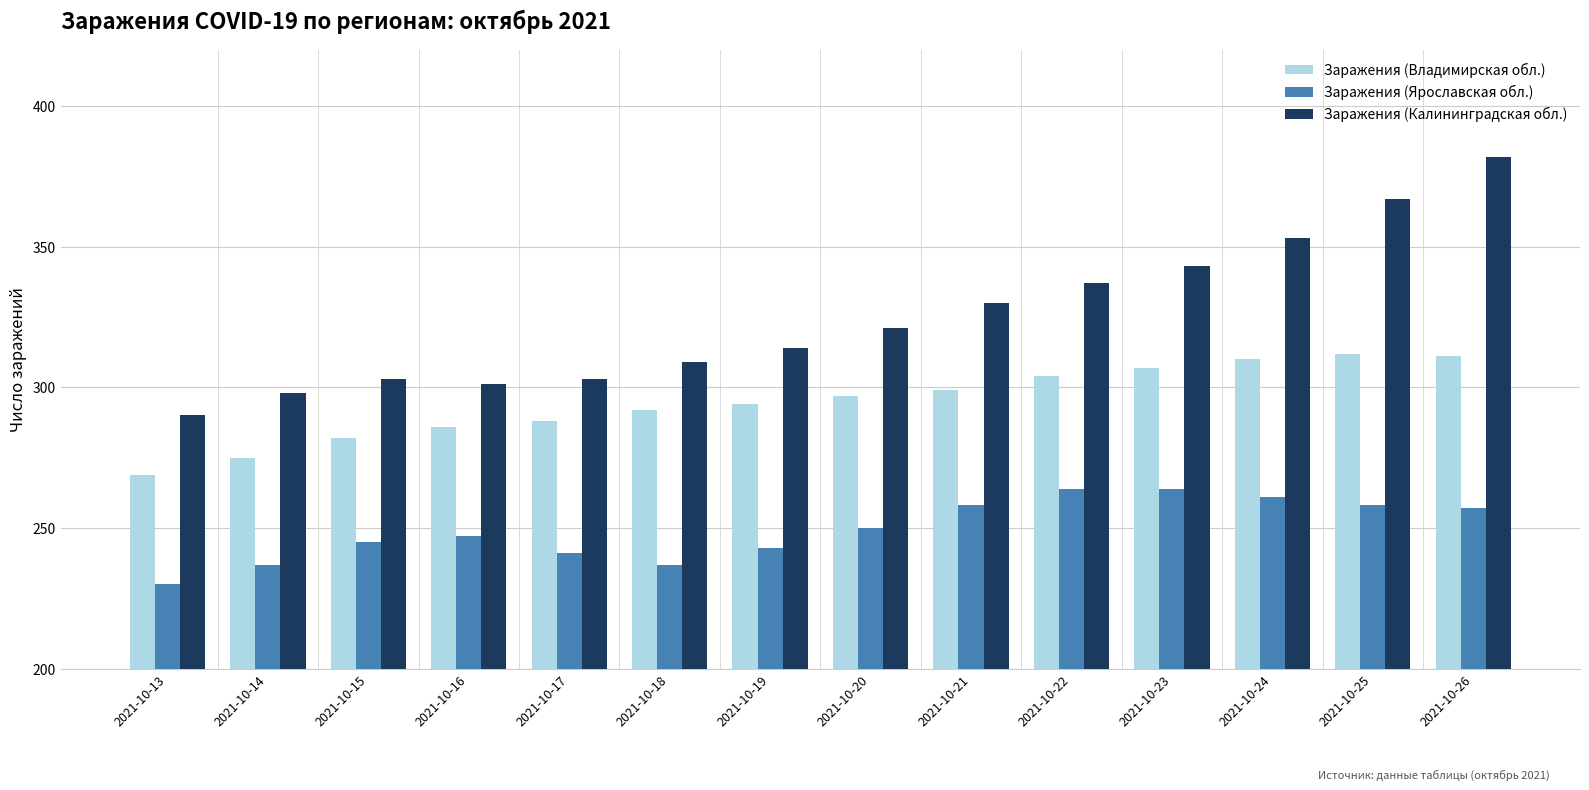

How many groups of bars are there?

14